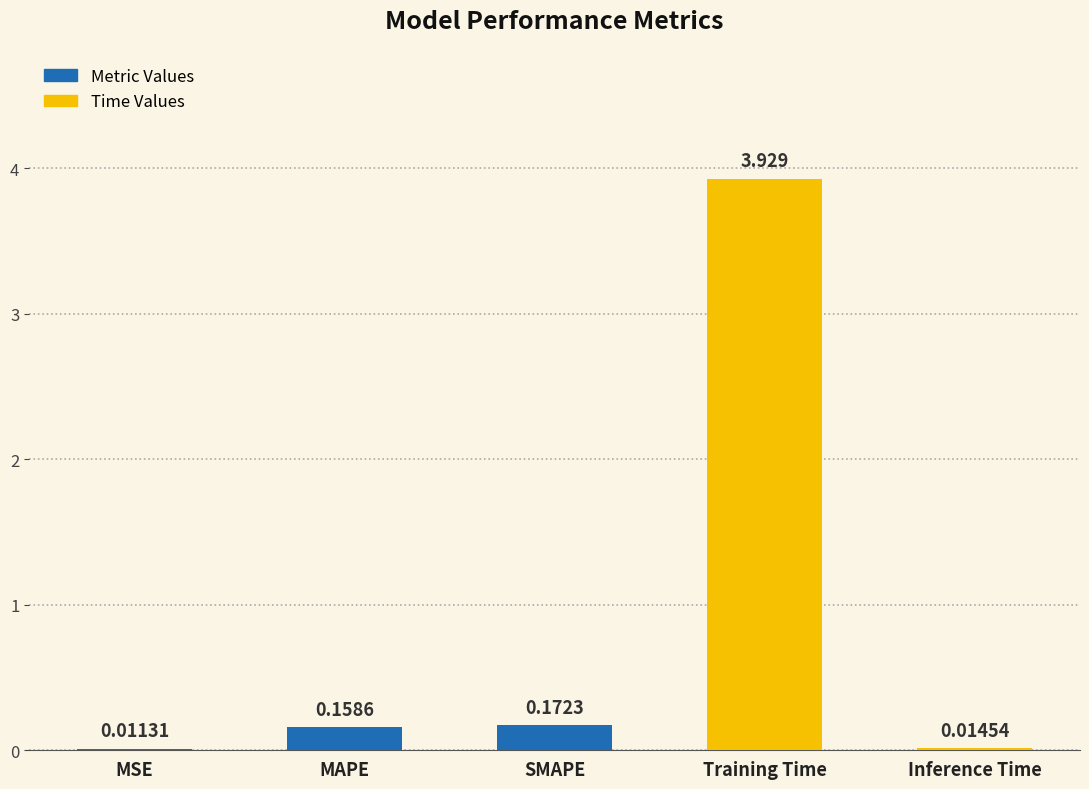

Which label corresponds to the largest value in the chart?

Training Time